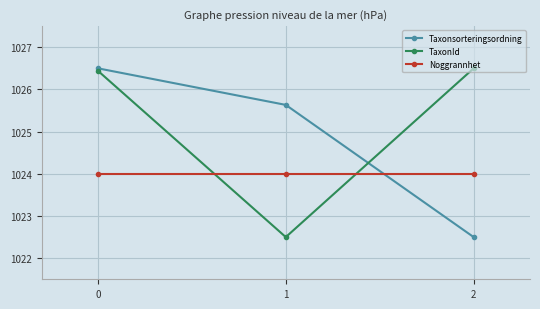

Reading right to left, transcribe all the data shown in this chart.

Taxonsorteringsordning: 1022.5	1025.6	1026.5
TaxonId: 1026.5	1022.5	1026.4
Noggrannhet: 1024.0	1024.0	1024.0